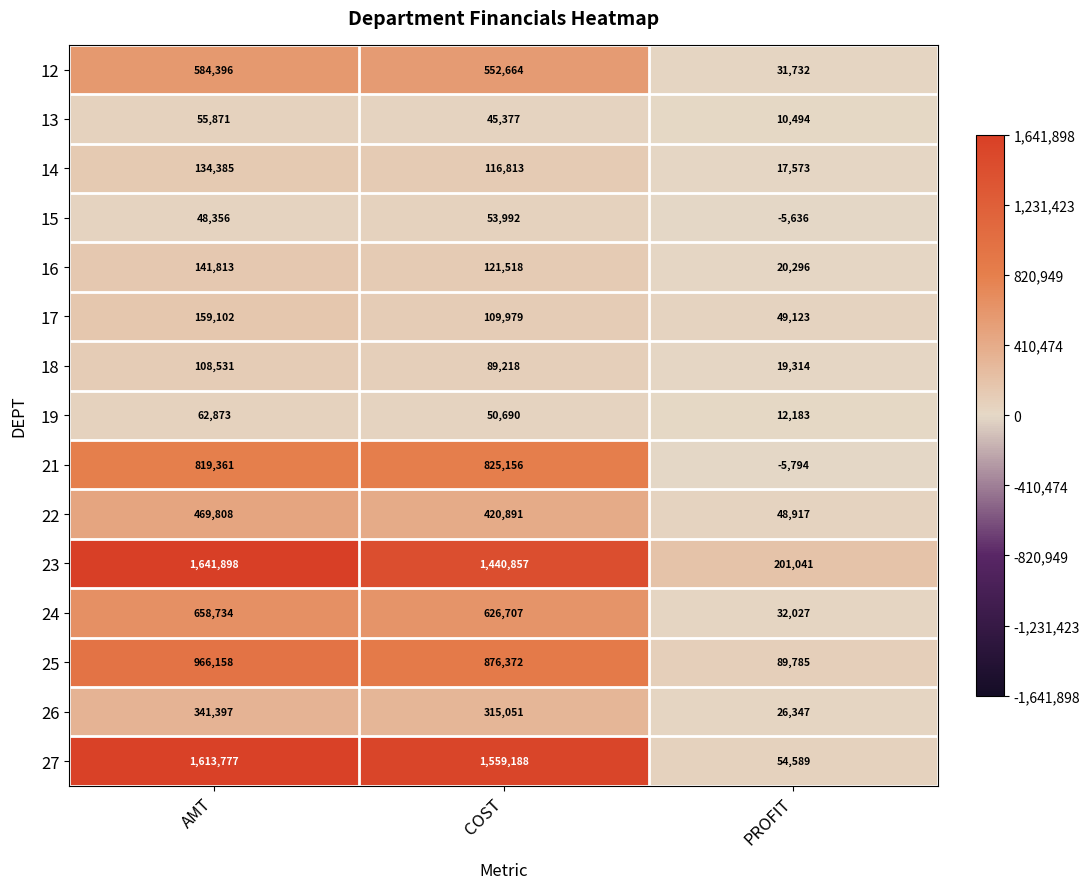

Which series has the largest range (max minus min)?

27